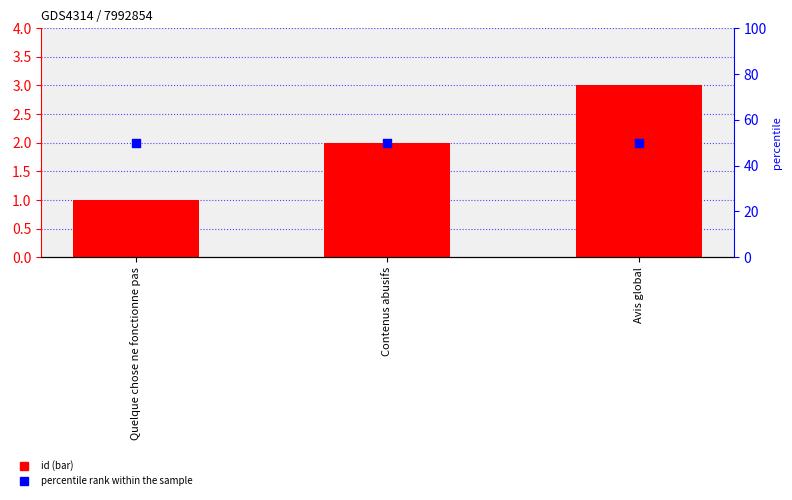

At which category is the sum across all series the highest?

Avis global